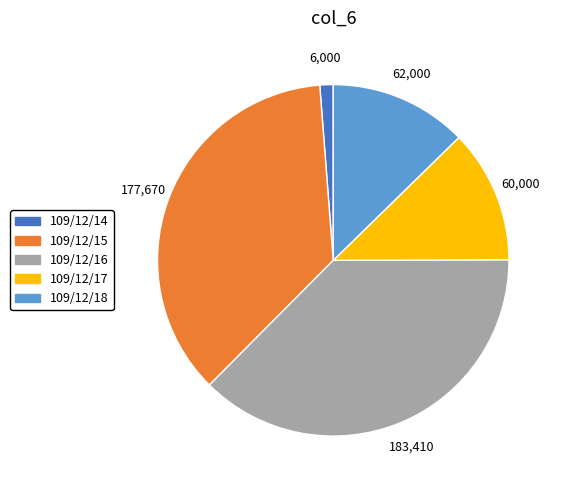

The 109/12/14 slice represents 1% of the pie. True or false?

True